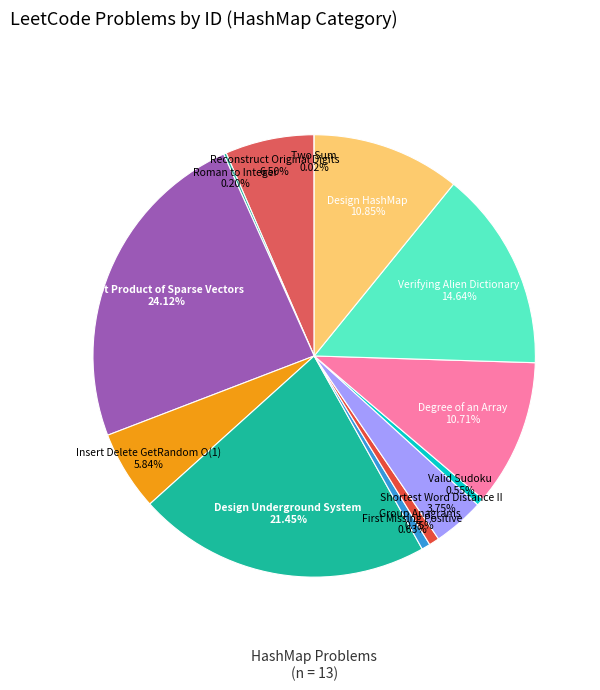

Is there any slice that represents more than half of the pie?

No